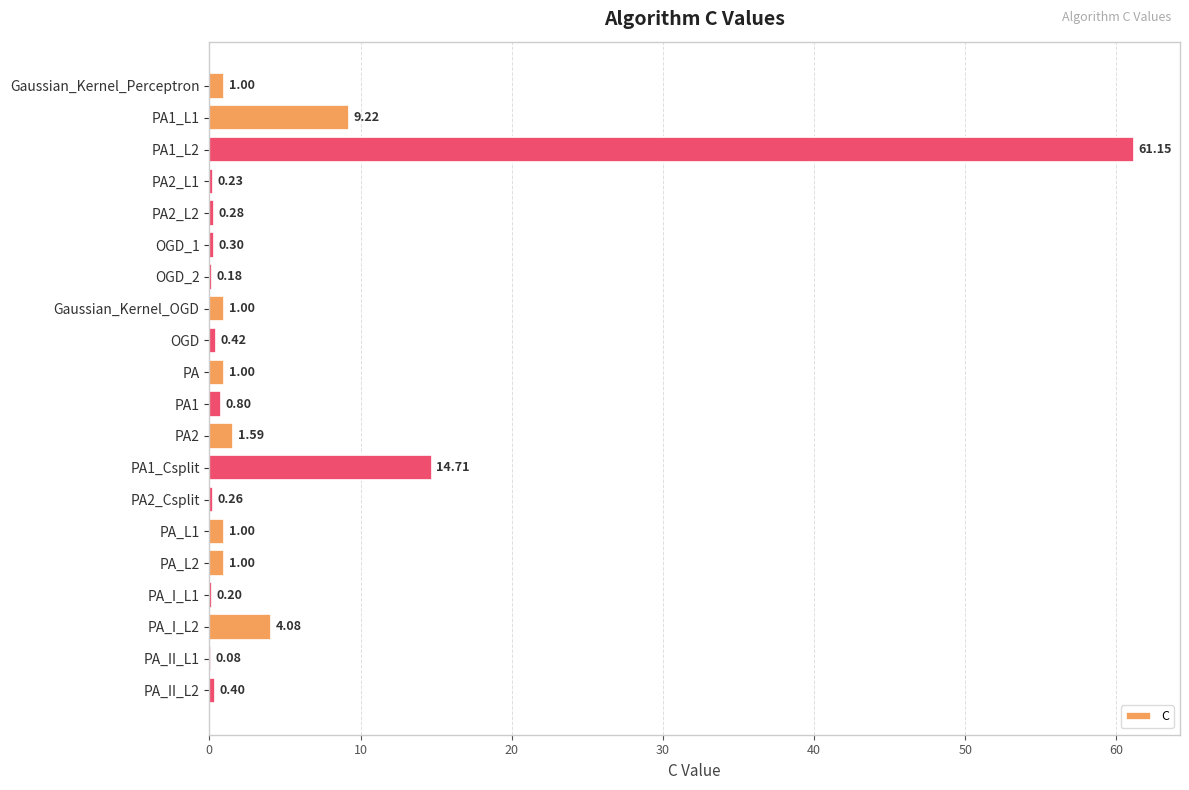

Approximately how many times larger is the value at PA2_L2 compared to Gaussian_Kernel_Perceptron?

0.3